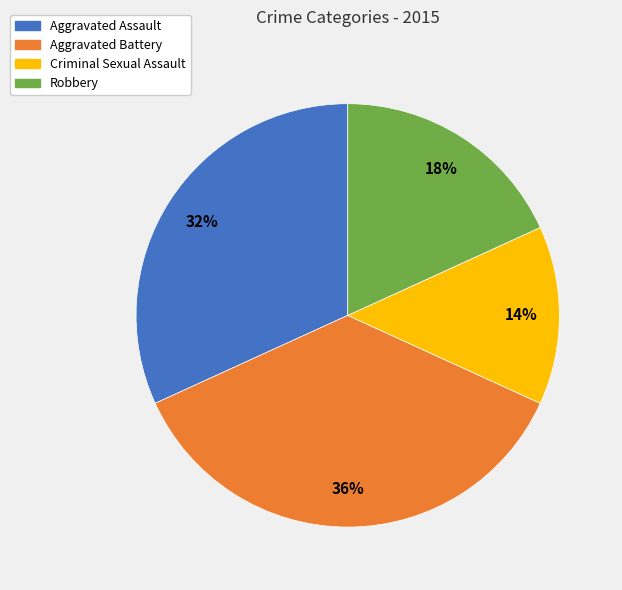

Is it true that Aggravated Assault is 18% of the pie?

False